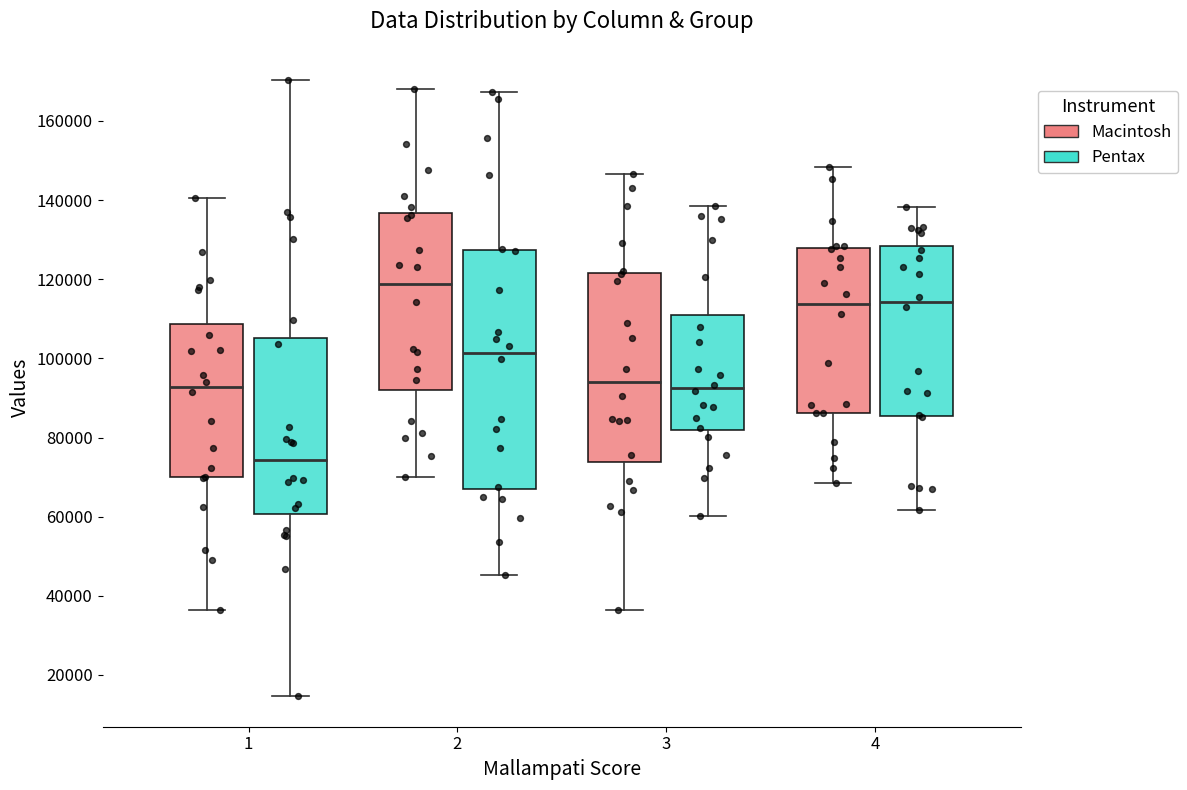

Which box's median line is the lowest?

1 (Pentax)